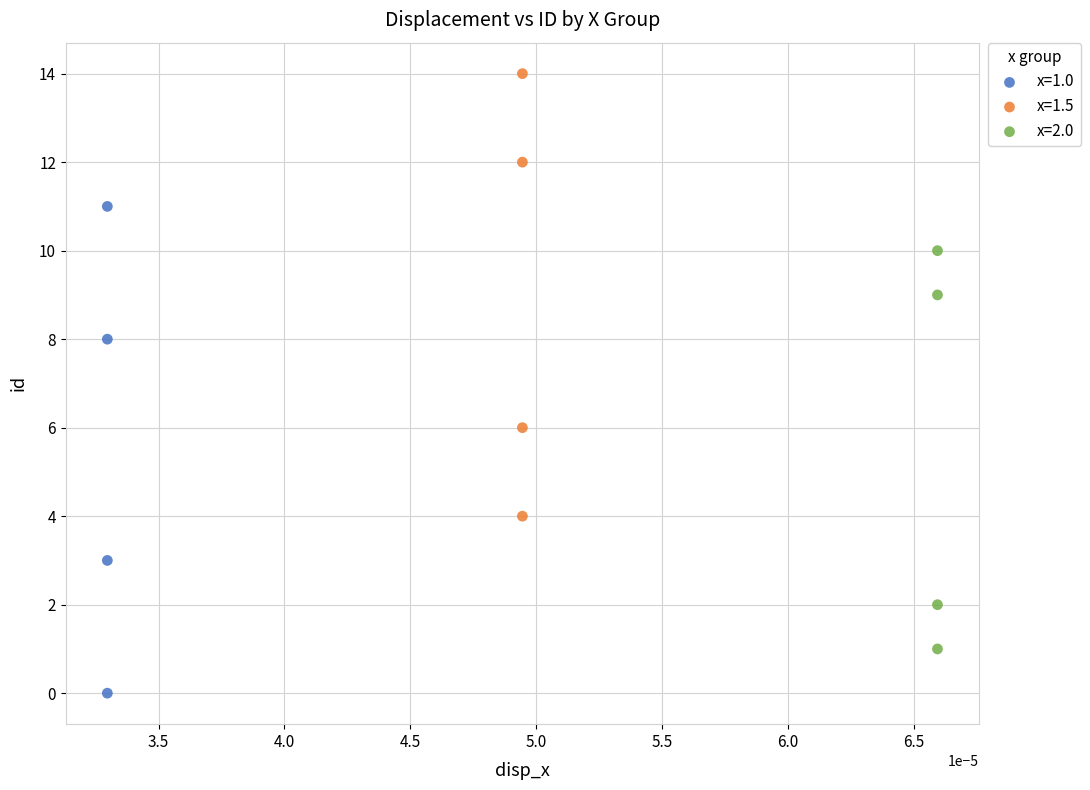

What are all the series names shown in the legend?

x=1.0, x=1.5, x=2.0